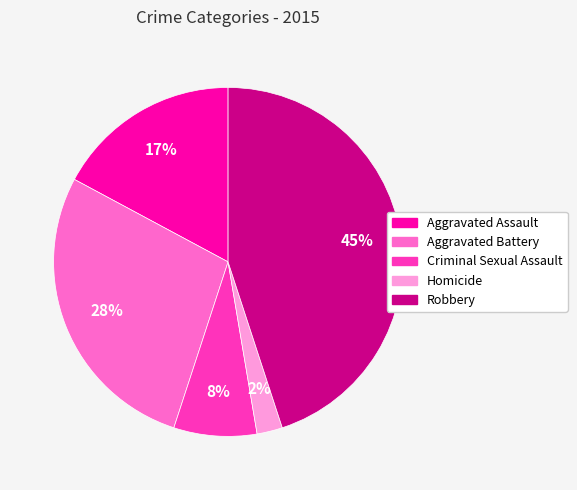

Does Aggravated Battery account for over 50% of the chart?

No